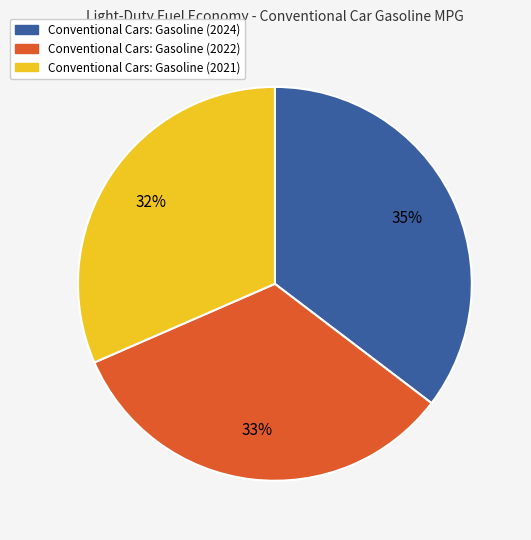

To the nearest percent, what is the combined percentage of Conventional Cars: Gasoline (2022) and Conventional Cars: Gasoline (2024)?

68%